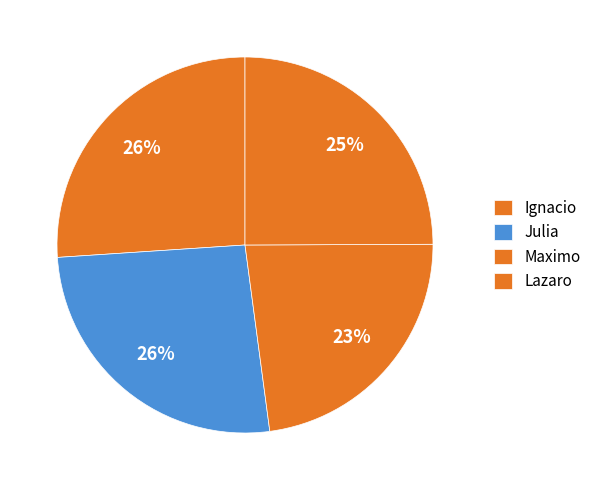

True or false: Lazaro accounts for 36% of the total.

False